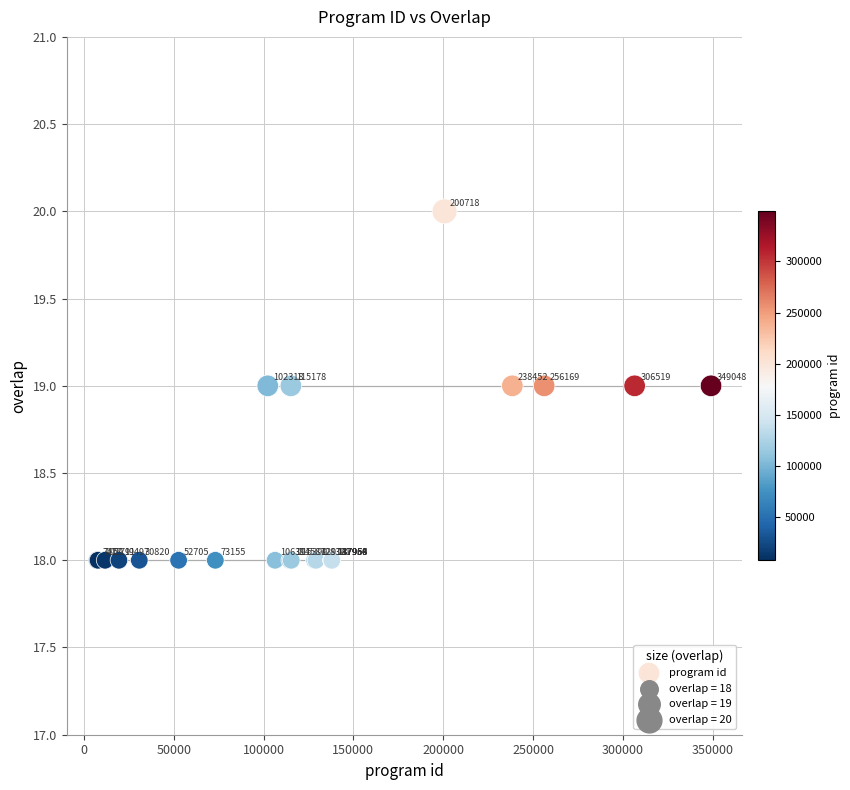

What Y value in the scatter plot is closest to 19?

19